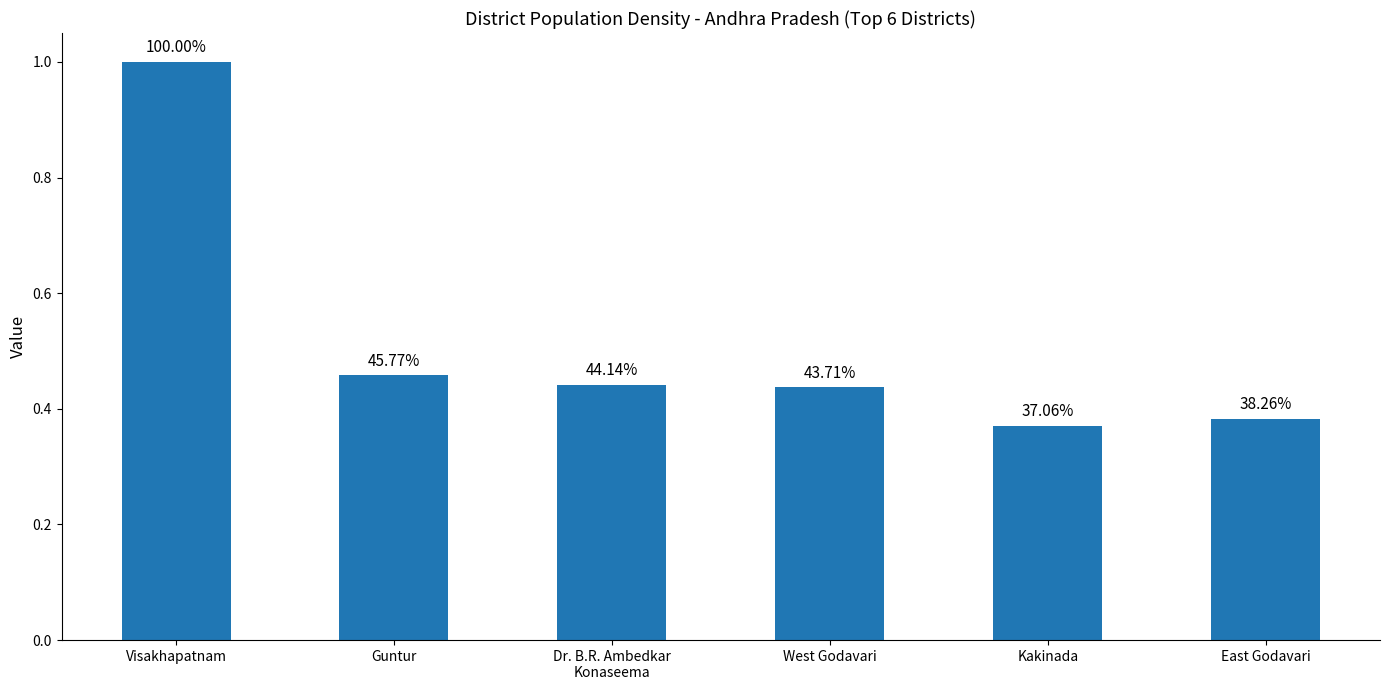

The chart shows a value of 1.0 at Visakhapatnam. True or false?

True